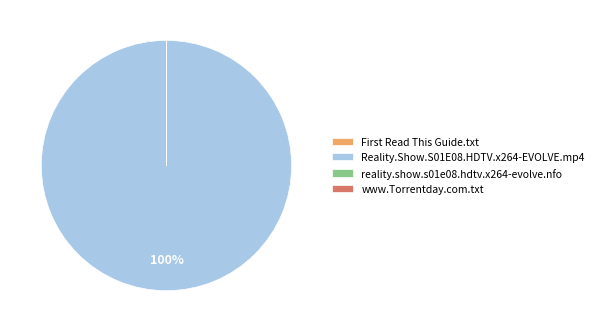

Which slice represents more than half of the pie?

Reality.Show.S01E08.HDTV.x264-EVOLVE.mp4